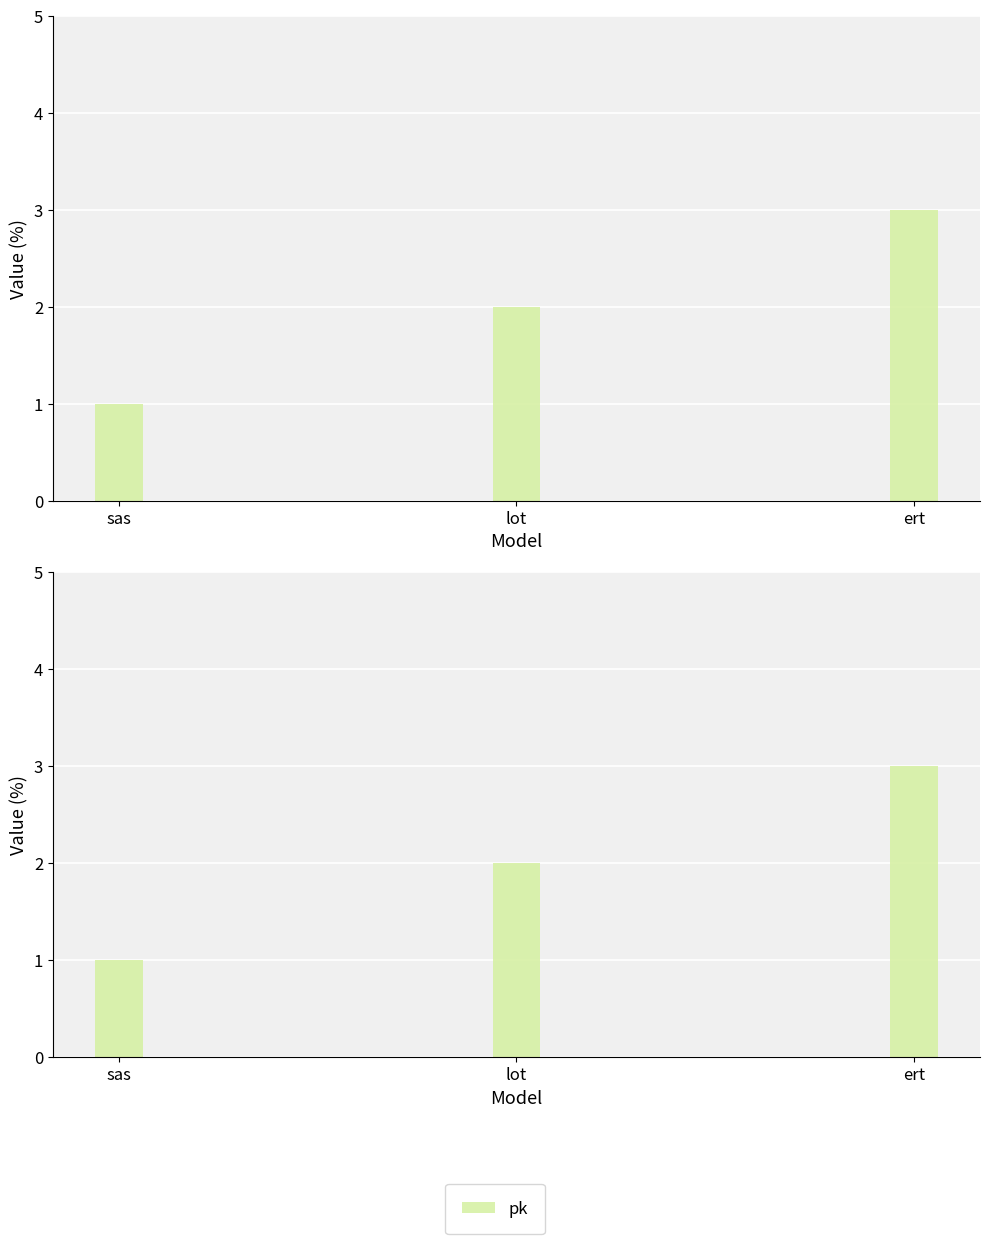

True or false: the data shows 1 at sas.

True